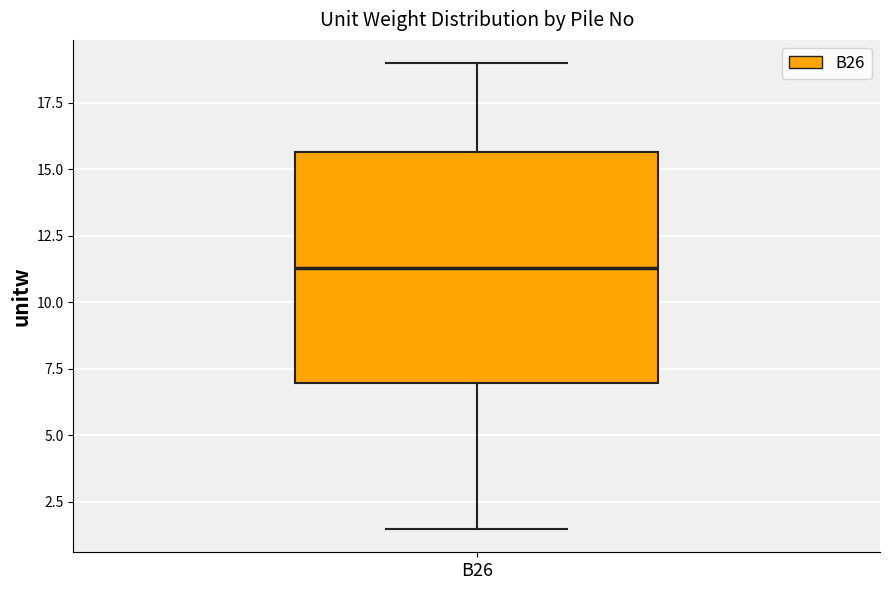

Where is the upper edge of the box for B26 on the y-axis? The values are not printed on the chart, so give them approximately, as read against the axis.

15.5